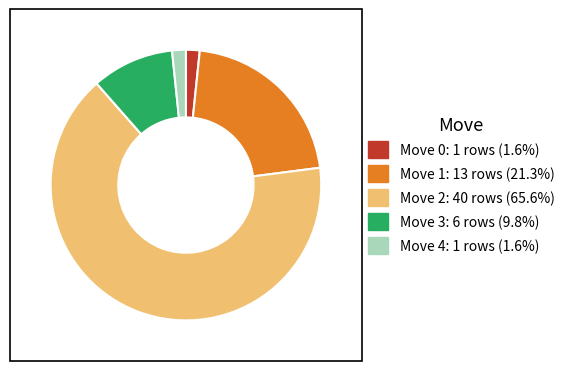

Which slice is the largest?

Move 2